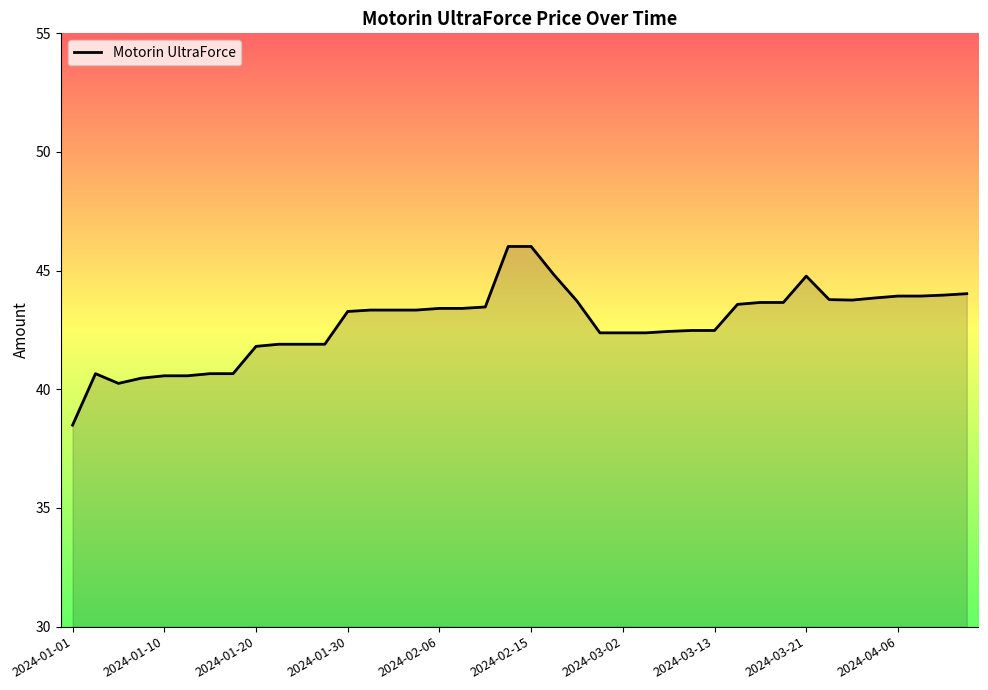

What is the maximum value shown in the chart?

46.0